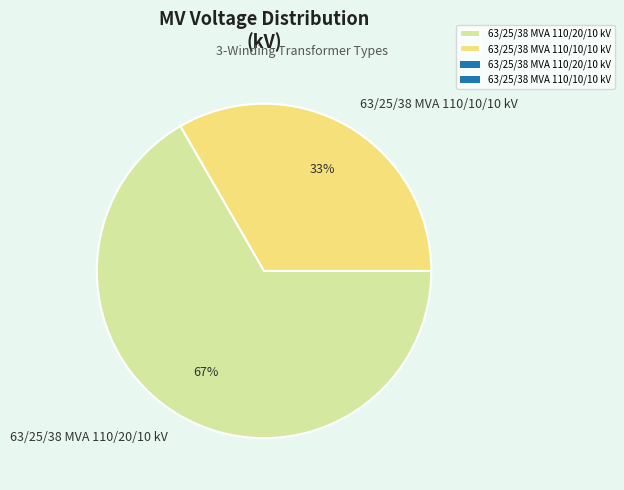

How many slices are in this pie chart?

2